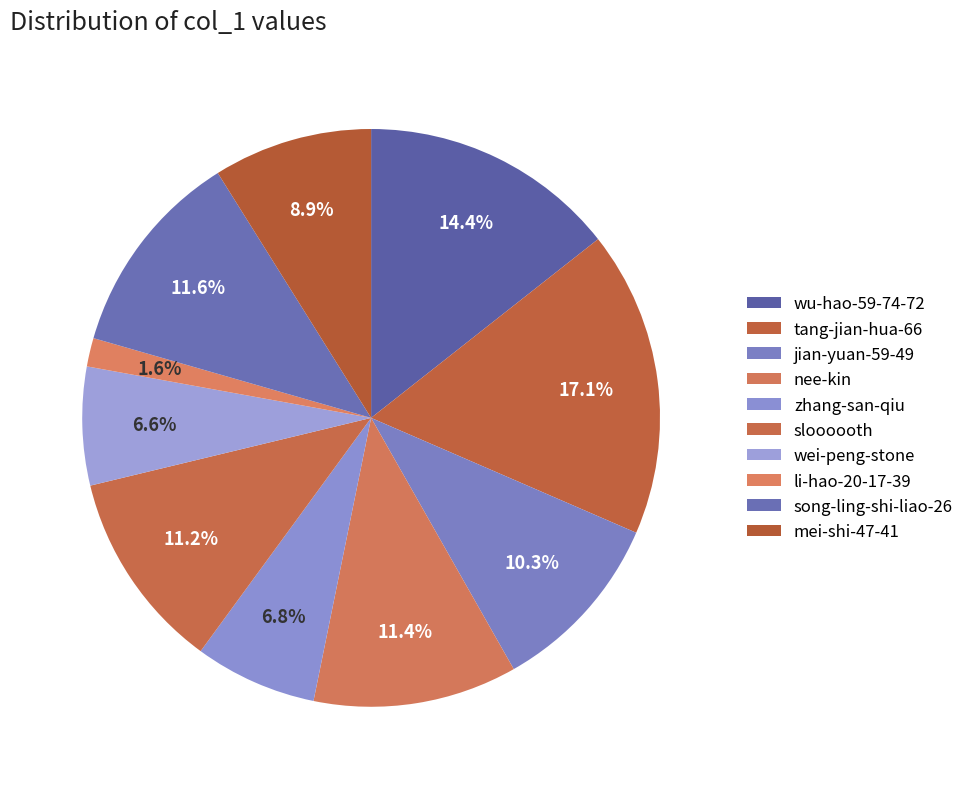

To the nearest percent, what is the combined percentage of song-ling-shi-liao-26 and li-hao-20-17-39?

13%